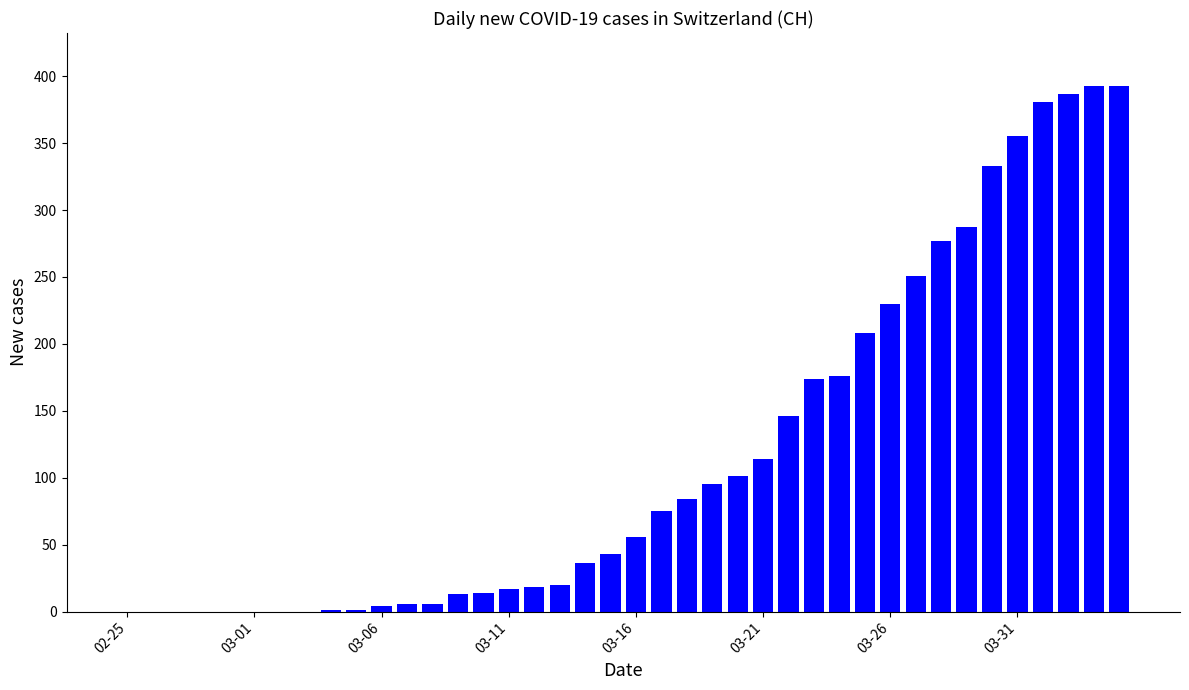

What is the sum of all values?

4695